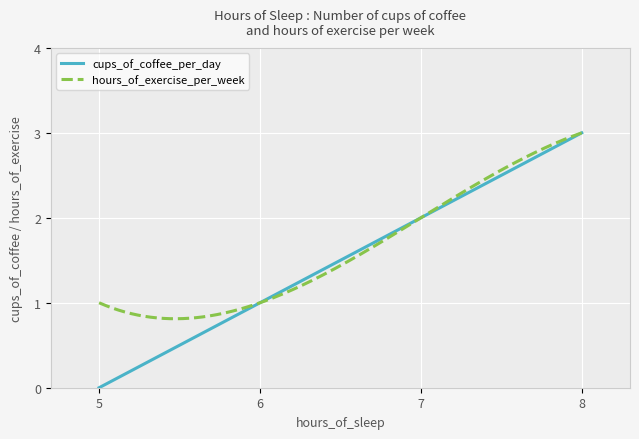

Which series has the largest range (max minus min)?

cups_of_coffee_per_day